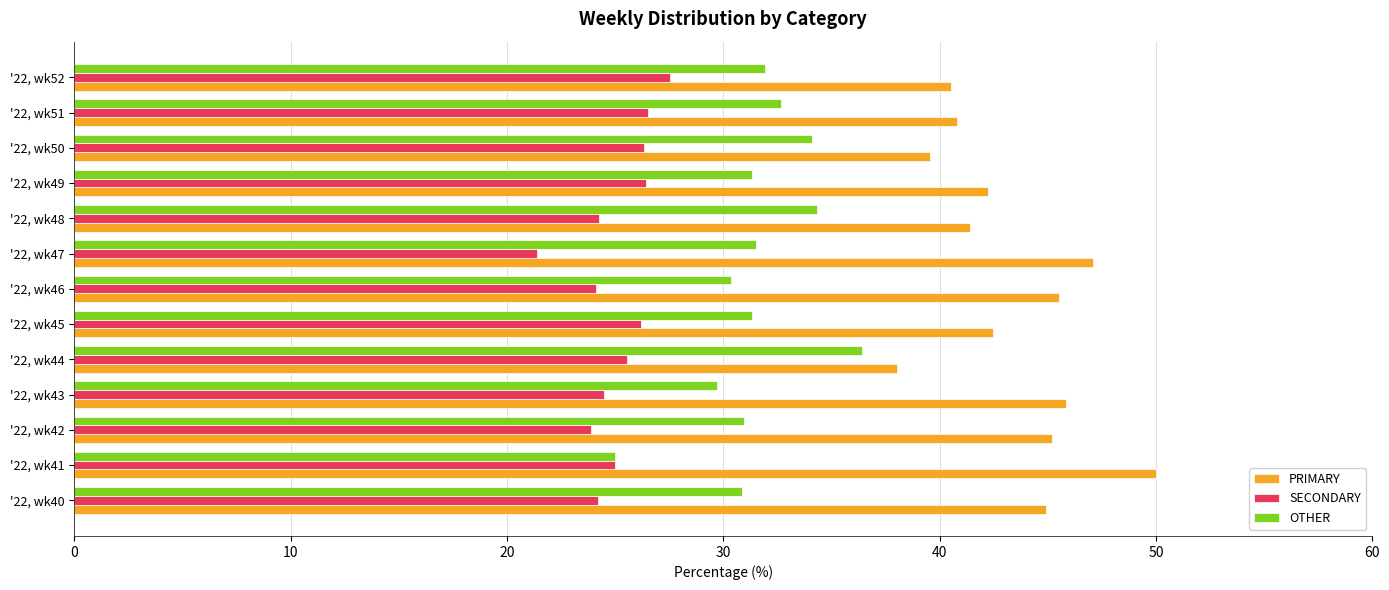

Which series has the largest total across all categories?

PRIMARY